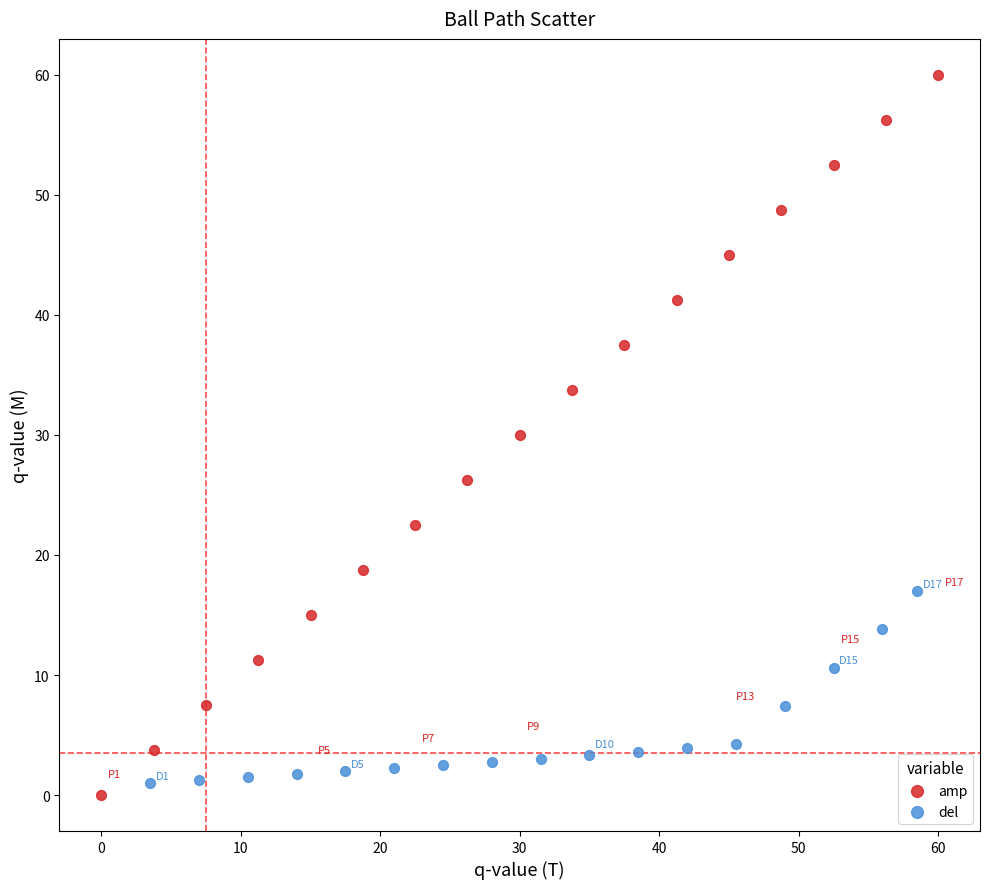

Which series reaches the maximum Y coordinate?

amp